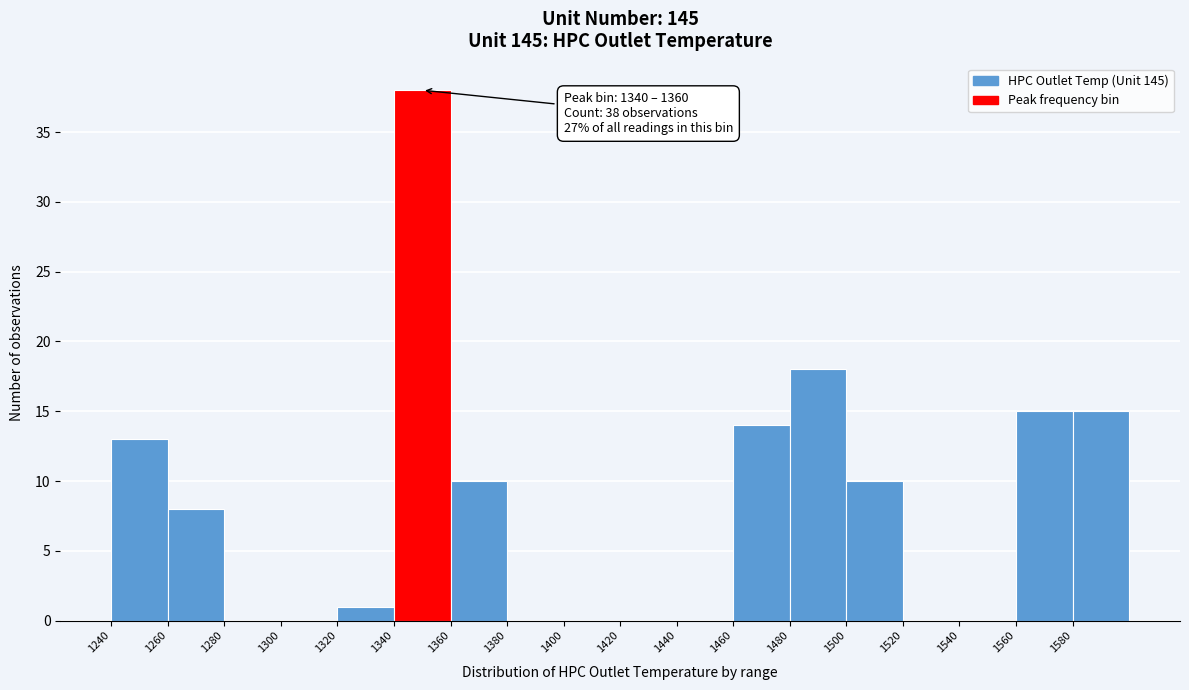

Over which range of the x-axis is the bar tallest?

1340 to 1360